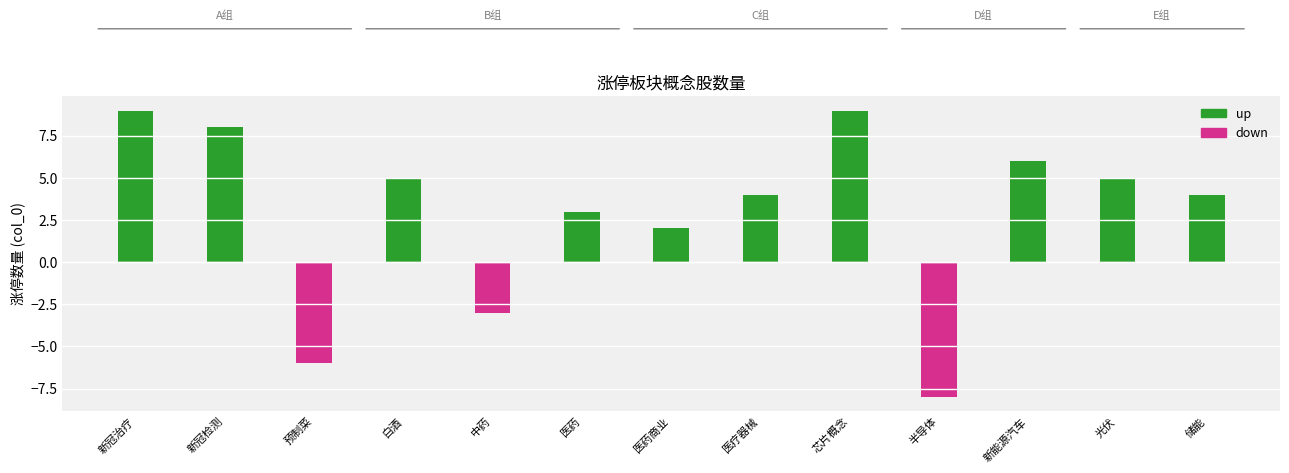

Where is up nearest to the value 4?

医疗器械